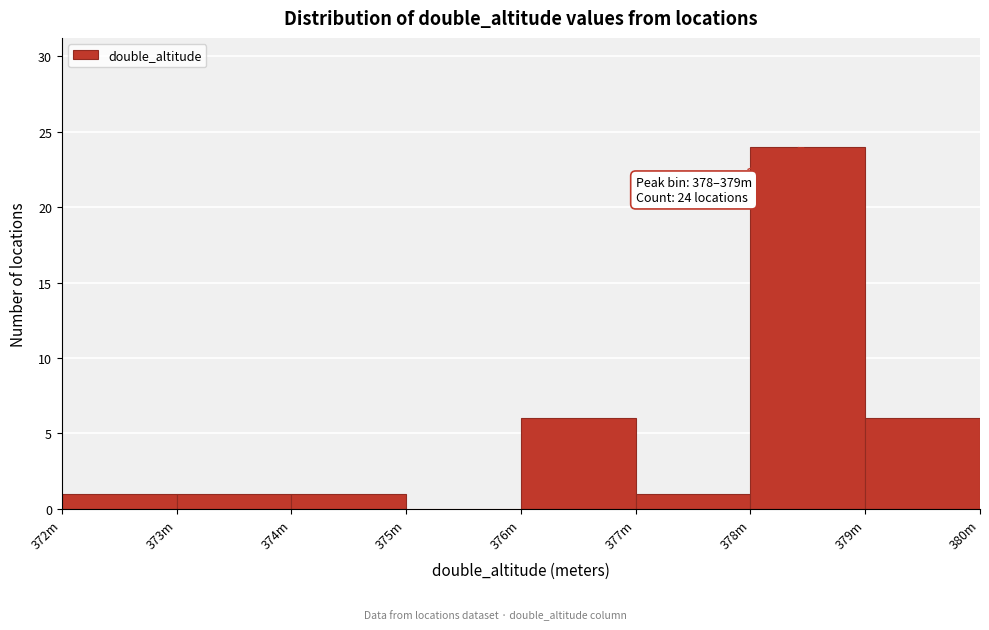

Reading left to right, extract all data points from this chart.

372m=1	373m=1	374m=1	375m=0	376m=6	377m=1	378m=24	379m=6